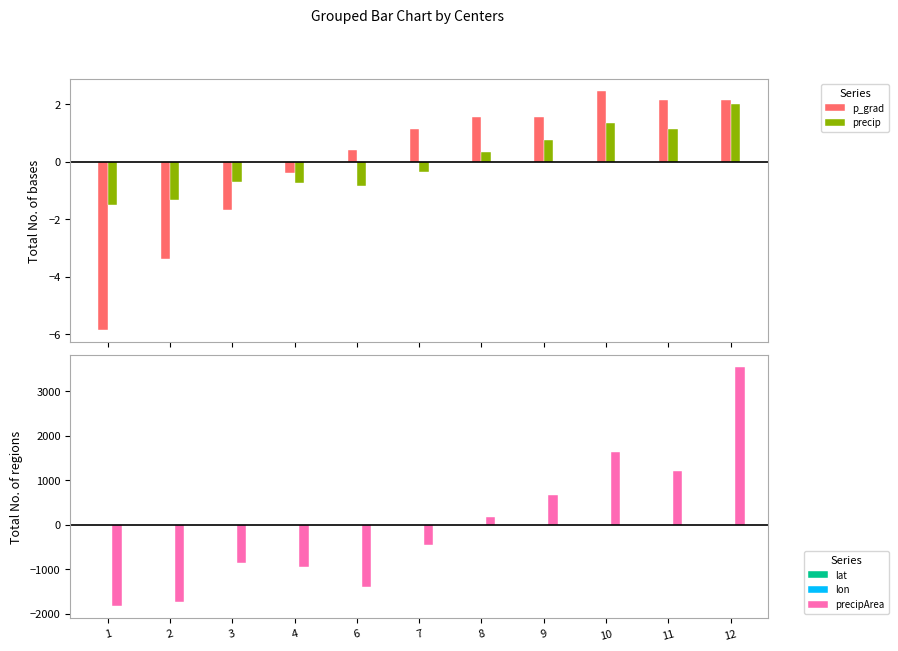

At how many categories does at least one series exceed -1580?

11